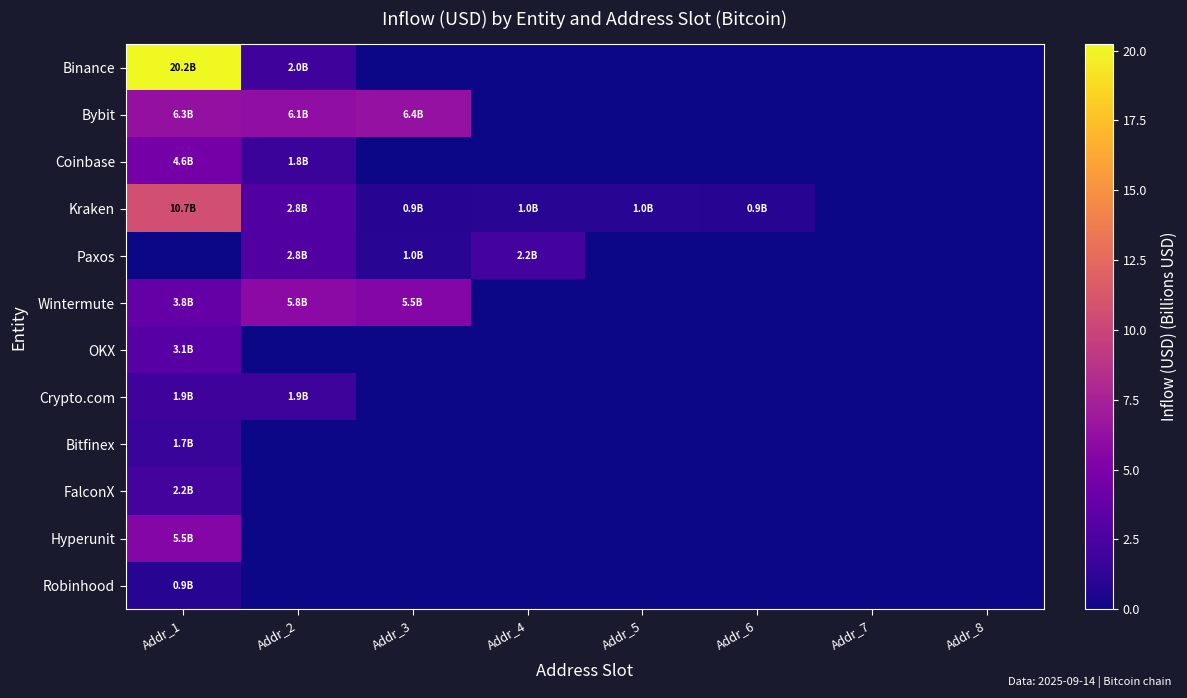

Which series has the largest range (max minus min)?

Binance